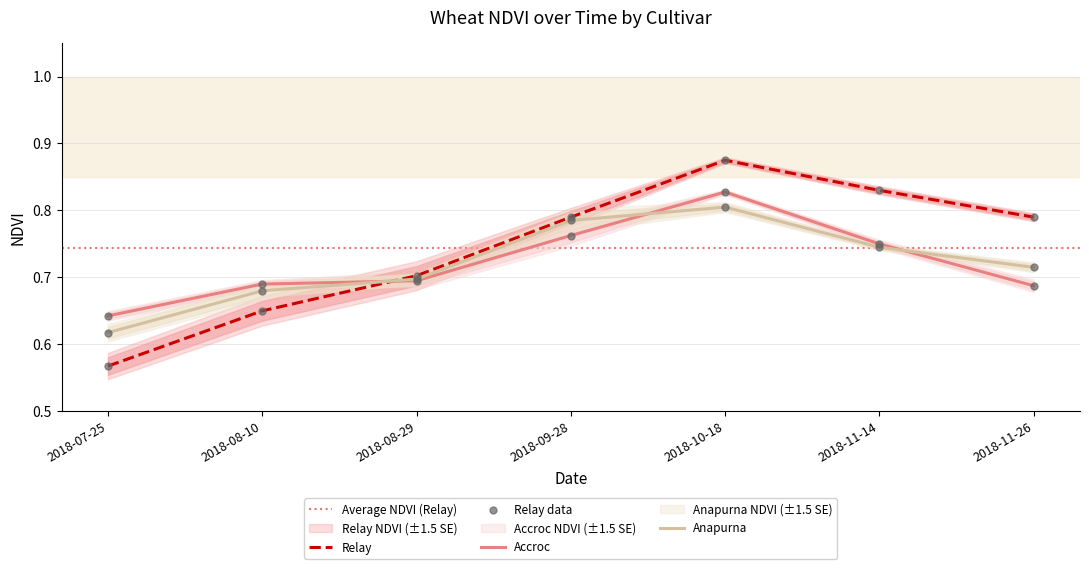

What is the total value across all series at 2018-09-28?

2.3